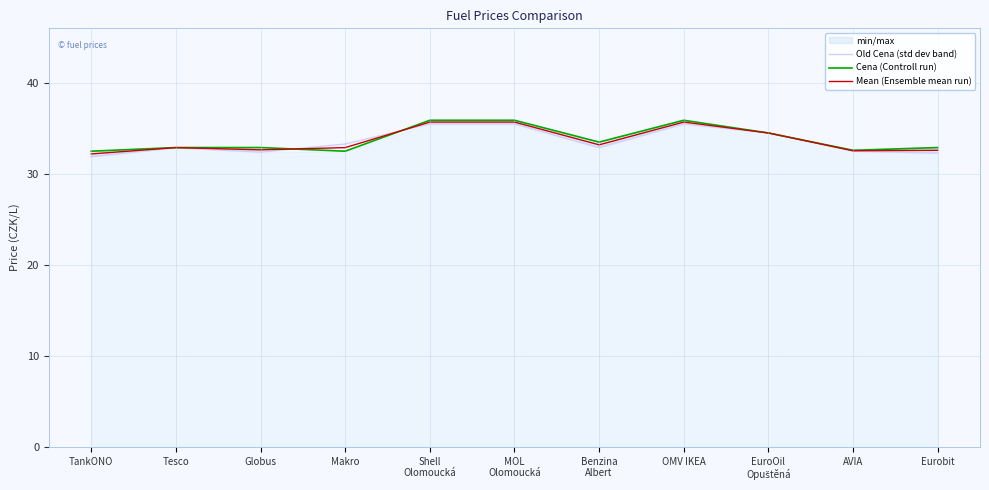

True or false: Cena (Controll run) and Old Cena (std dev band) intersect in this chart.

True